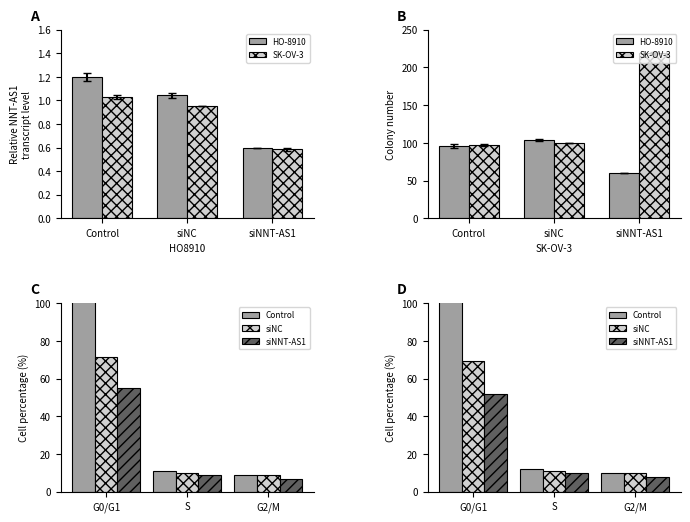

True or false: HO-8910 has a value of 103.4 at siNC.

True